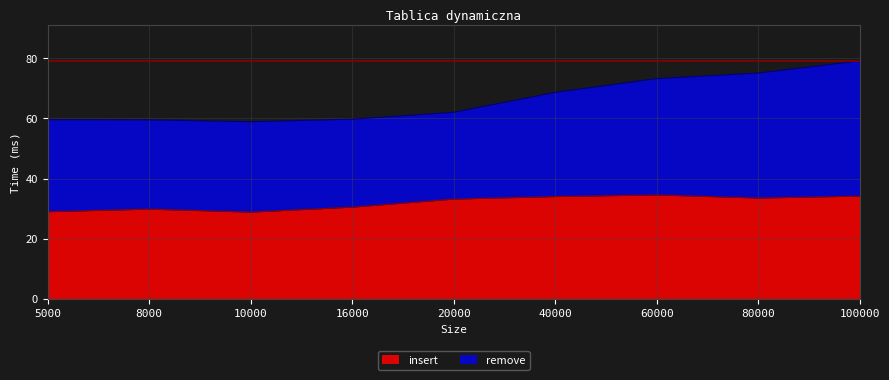

Reading right to left, what are all the values shown in this chart?

100000=34.1	80000=33.5	60000=34.5	40000=34.0	20000=33.2	16000=30.5	10000=28.8	8000=29.8	5000=29.0